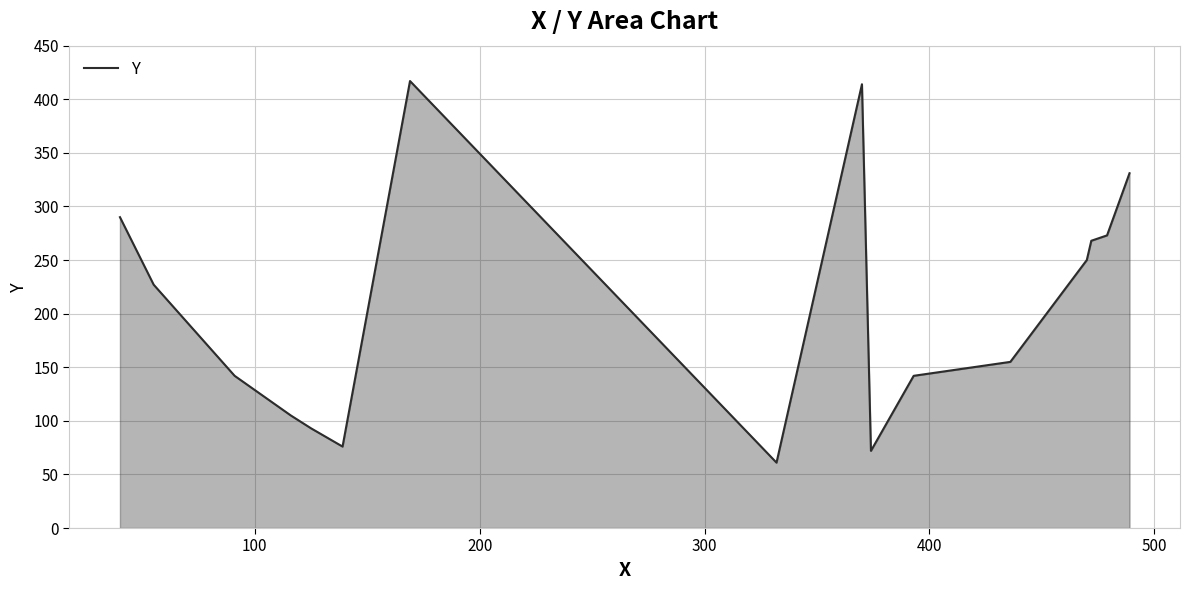

What is the difference between the maximum and minimum values?

356